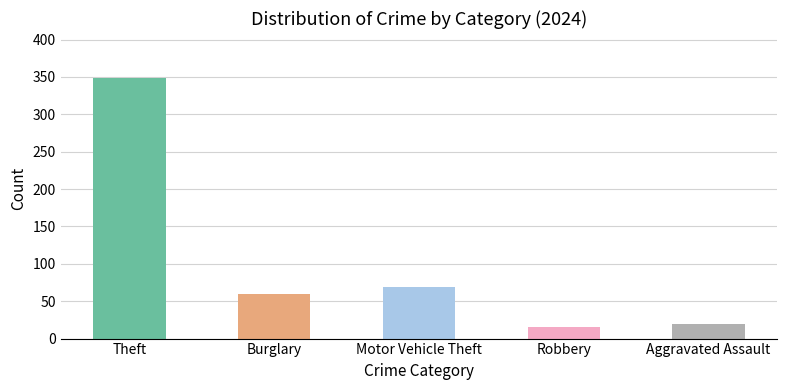

What is the maximum value shown in the chart?

349